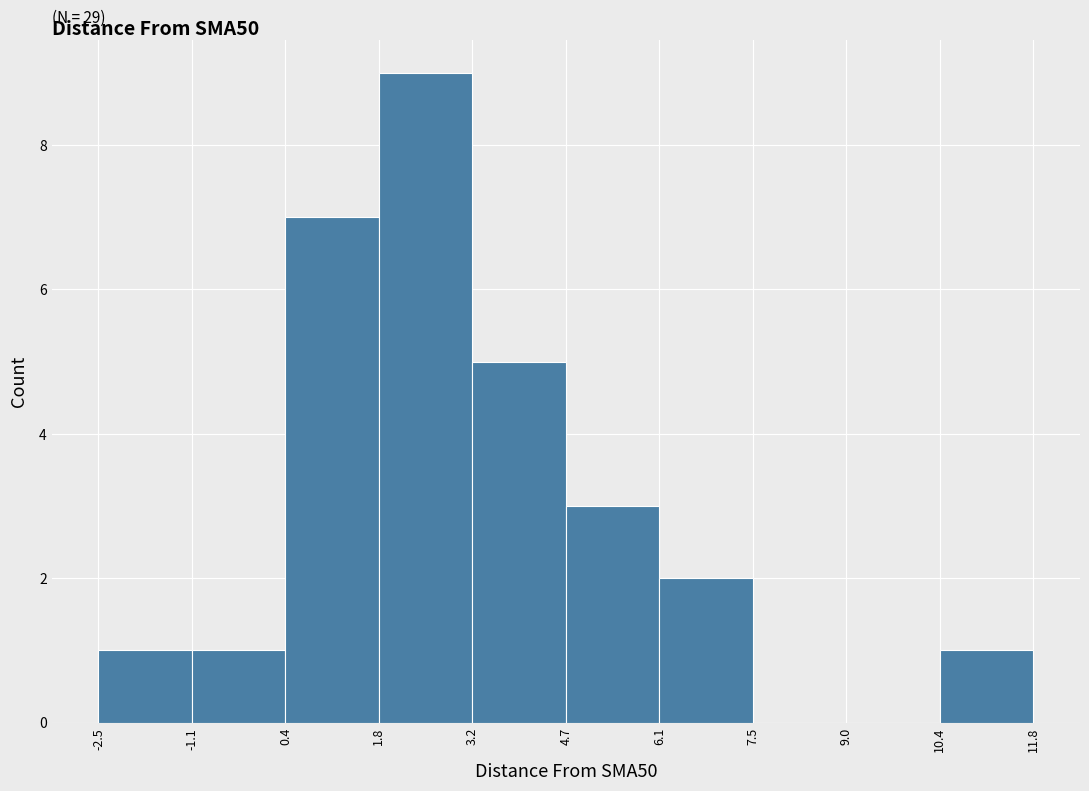

Over which range of the x-axis is the bar tallest?

1.8 to 3.2